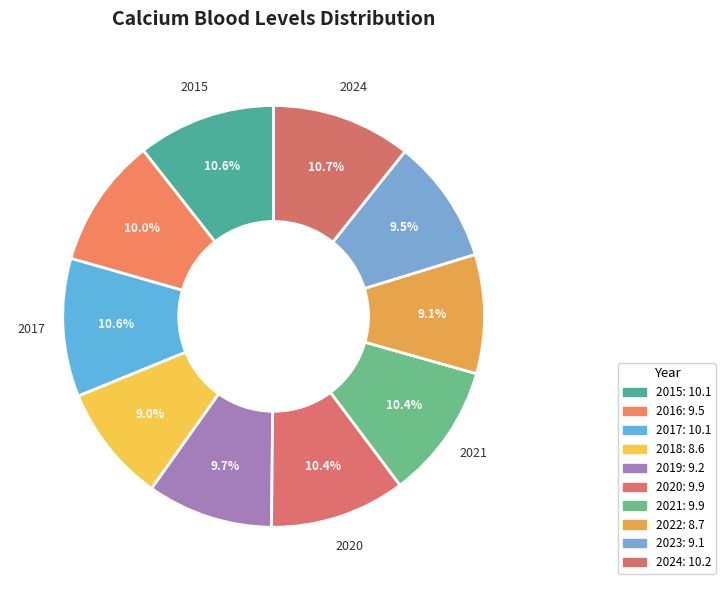

What is the largest slice in the pie chart?

2024